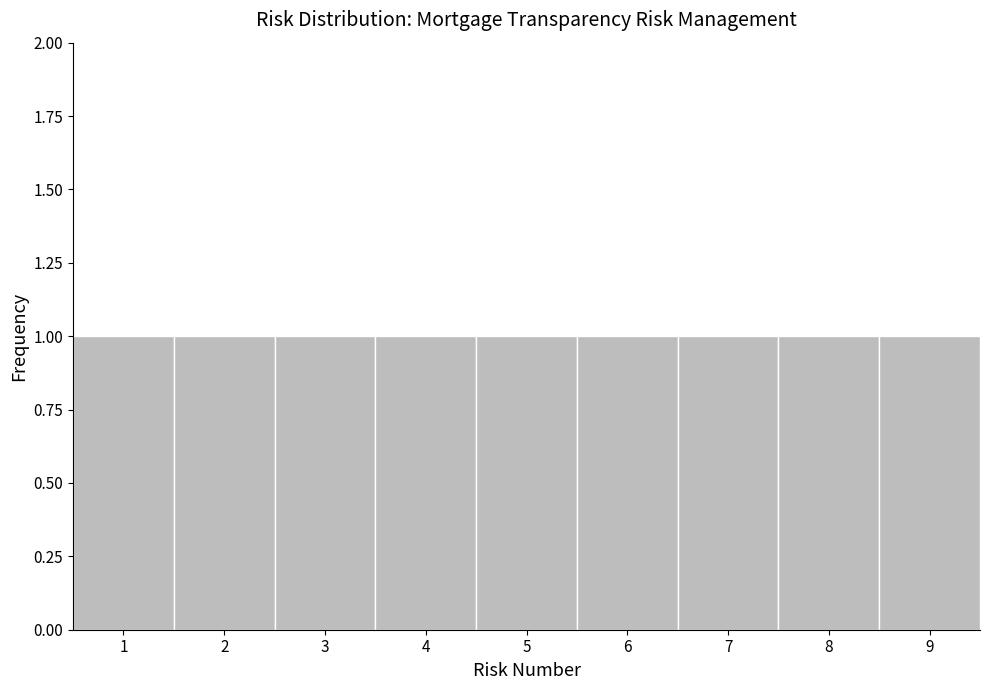

Reading left to right, list every bar in this chart as the range it spans on the x-axis followed by its height. The values are not printed on the chart, so give them approximately, as read against the axis.

0.5 to 1.5: 1
1.5 to 2.5: 1
2.5 to 3.5: 1
3.5 to 4.5: 1
4.5 to 5.5: 1
5.5 to 6.5: 1
6.5 to 7.5: 1
7.5 to 8.5: 1
8.5 to 9.5: 1